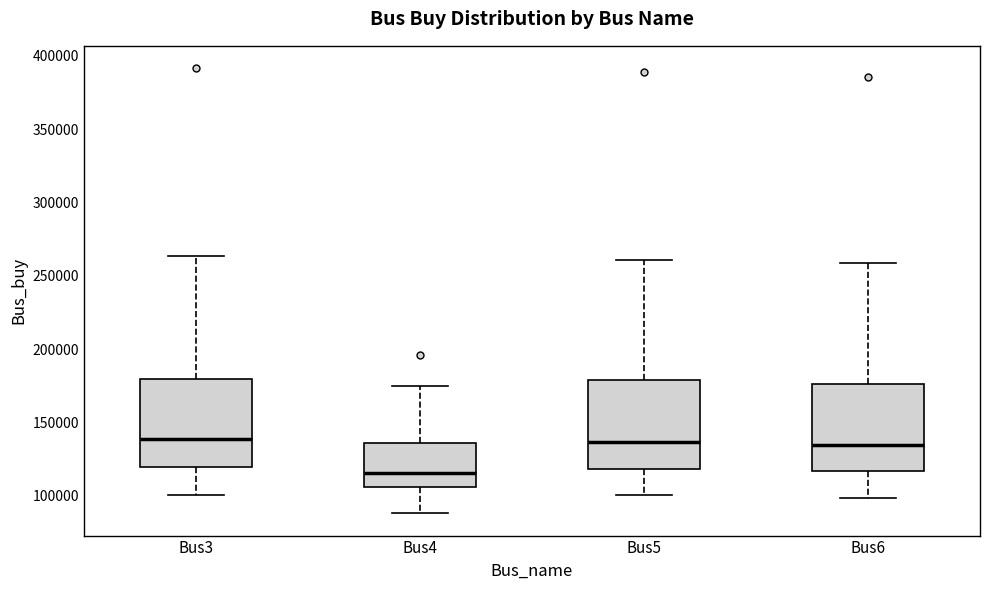

Reading left to right, read every box against the y-axis: the position of its median line, the range the box covers, and the ends of its whiskers. The values are not printed on the chart, so give them approximately, as read against the axis.

Bus3: median 140000, box 120000 to 180000, whiskers 100000 to 265000
Bus4: median 115000, box 105000 to 135000, whiskers 90000 to 175000
Bus5: median 135000, box 120000 to 180000, whiskers 100000 to 260000
Bus6: median 135000, box 115000 to 175000, whiskers 100000 to 260000